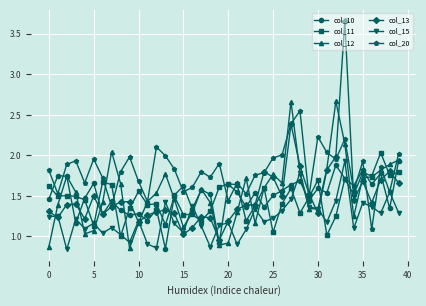

True or false: col_10 and col_15 cross at least once.

True